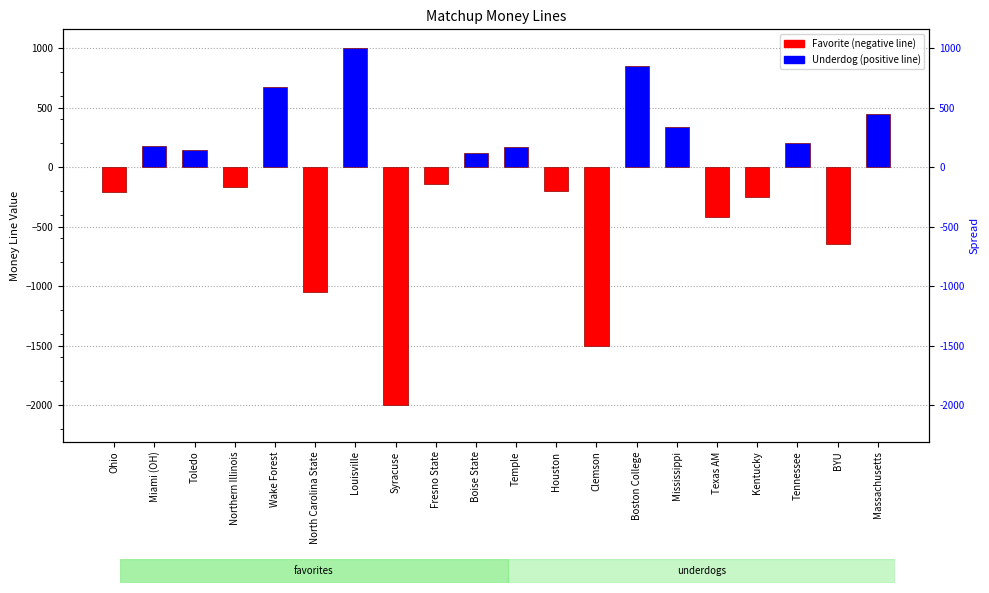

Which category has the lowest value across all series?

Syracuse